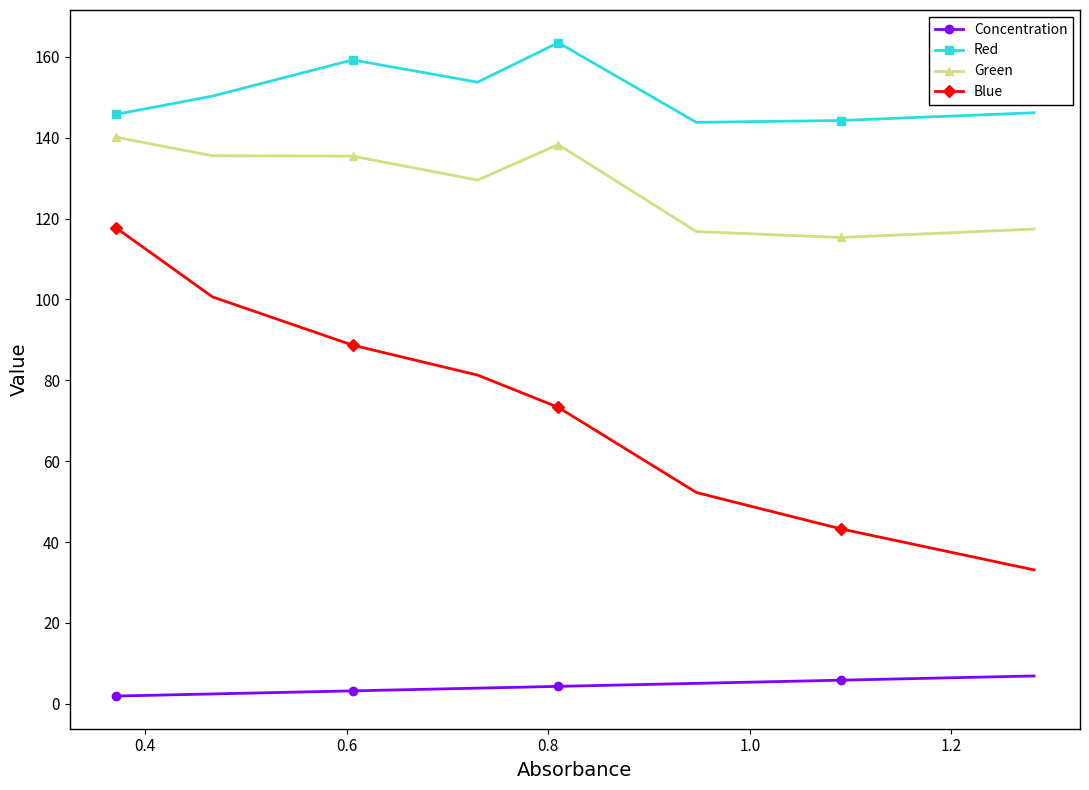

Count the number of data series in this chart.

4